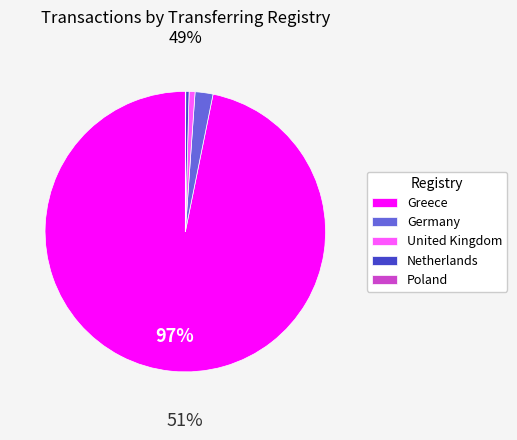

Is it true that Netherlands is 0% of the pie?

True